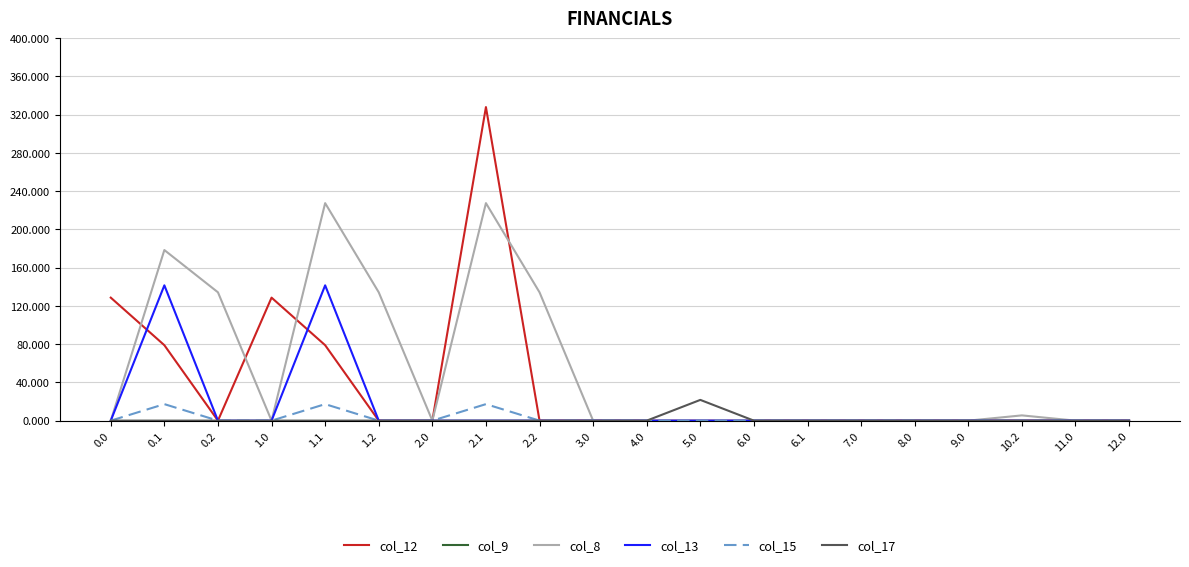

Which series has the largest total across all categories?

col_8